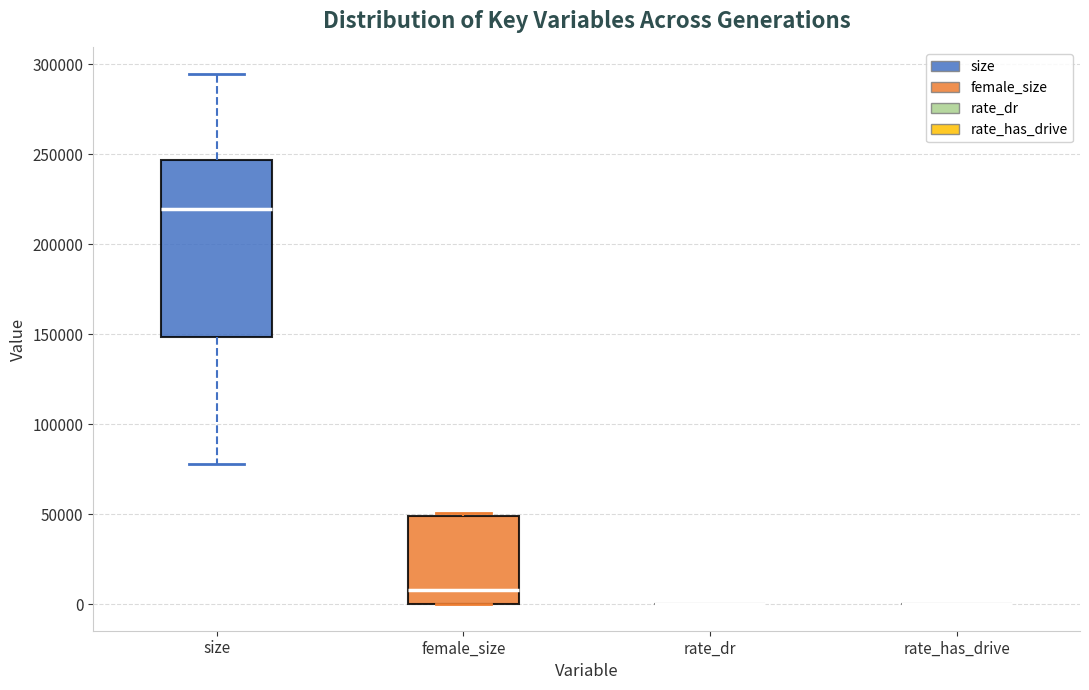

Reading left to right, transcribe this box plot: for each box, give where its median line is, the range the box spans, and where its two whiskers end, as read against the y-axis. The values are not printed on the chart, so give them approximately, as read against the axis.

size: median 220000, box 150000 to 245000, whiskers 80000 to 295000
female_size: median 10000, box 0 to 50000, whiskers 0 to 50000
rate_dr: box collapsed to a line at 0, whiskers 0 to 0
rate_has_drive: box collapsed to a line at 0, whiskers 0 to 0